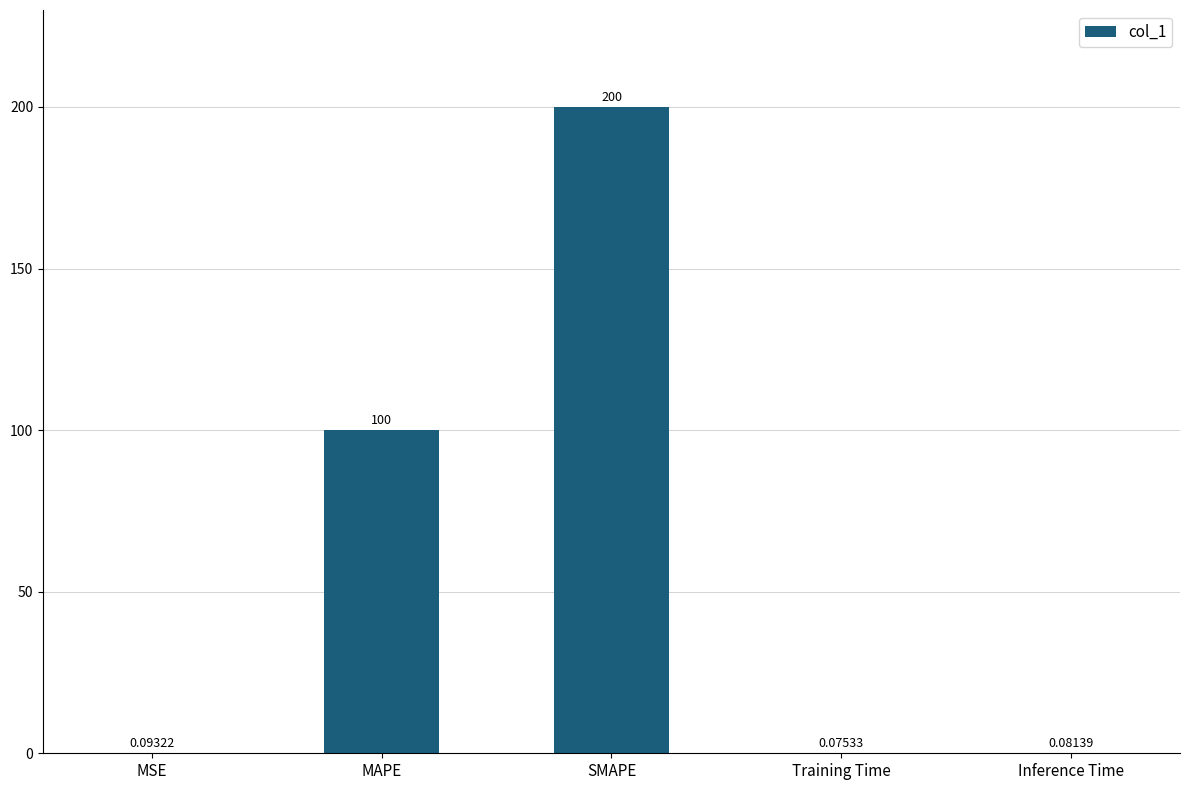

Where is the data nearest to the value 100?

MAPE